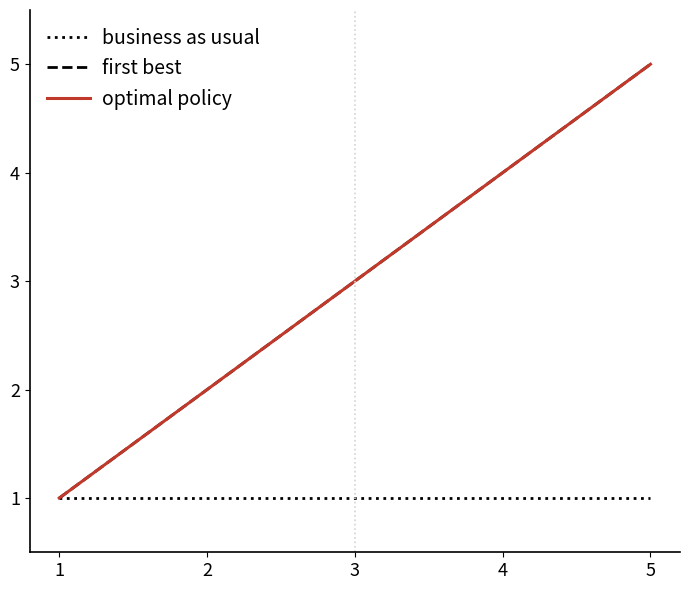

Does the chart display data point markers on the line(s)?

No